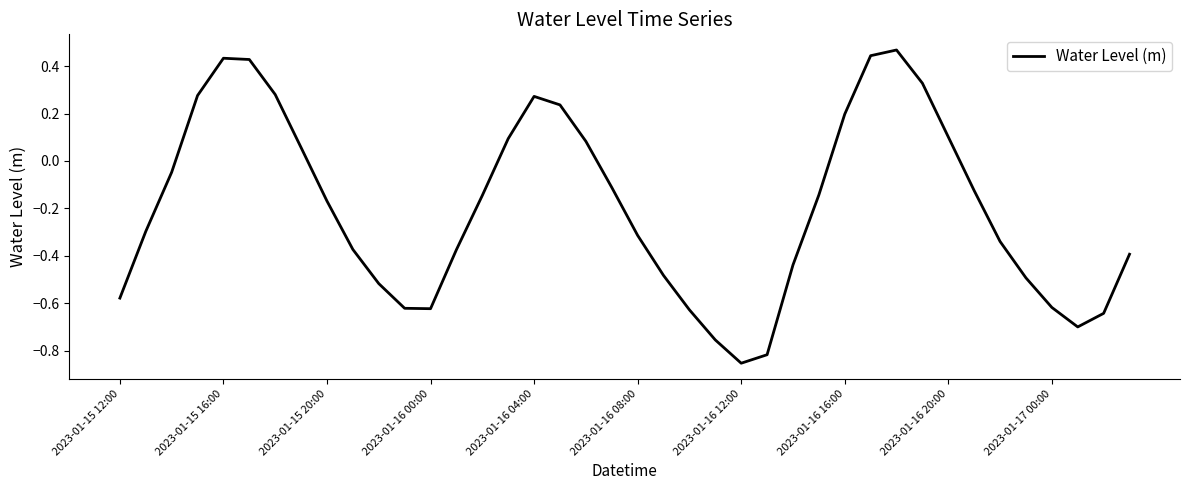

What is the difference between the maximum and minimum values?

1.3